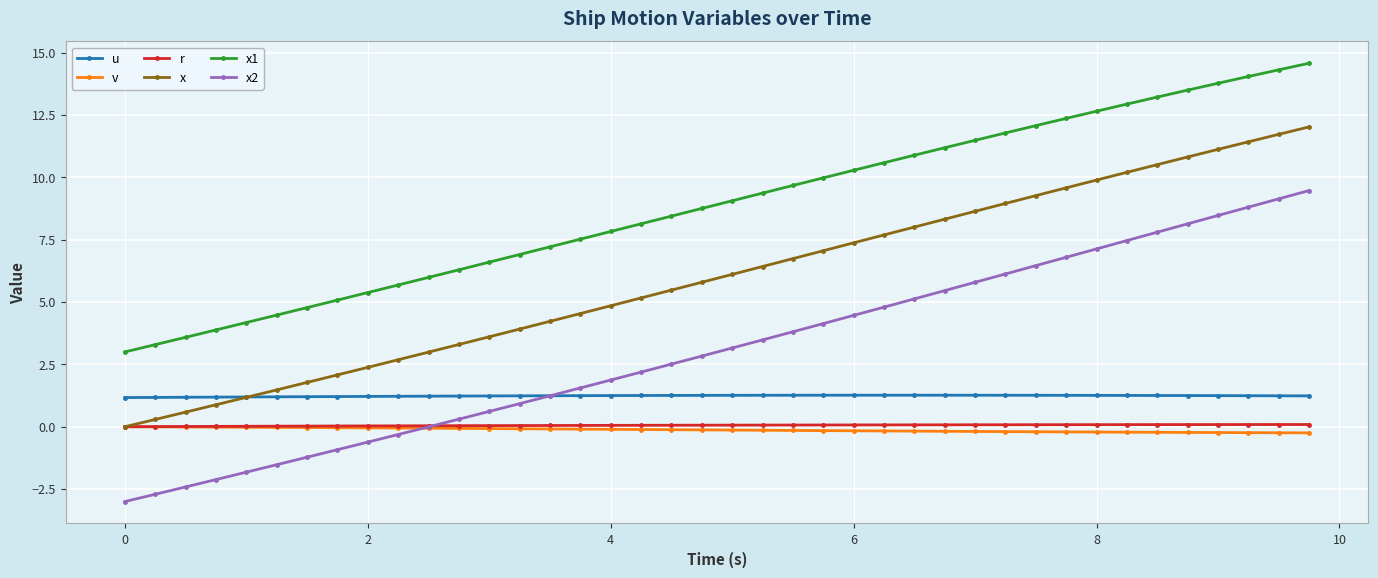

True or false: x has more than 2 points higher than both neighbors.

False